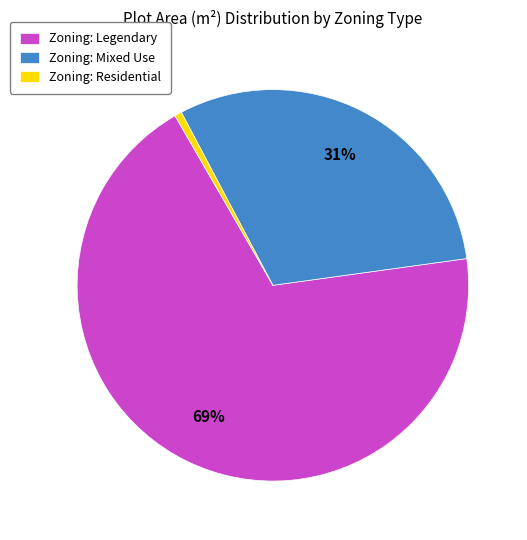

To the nearest percent, what percentage of the pie is Zoning: Mixed Use?

31%